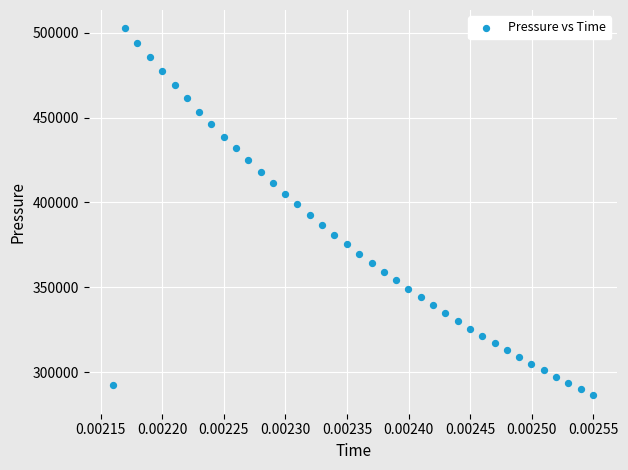

What is the range of Y values (max minus min)?

216497.9